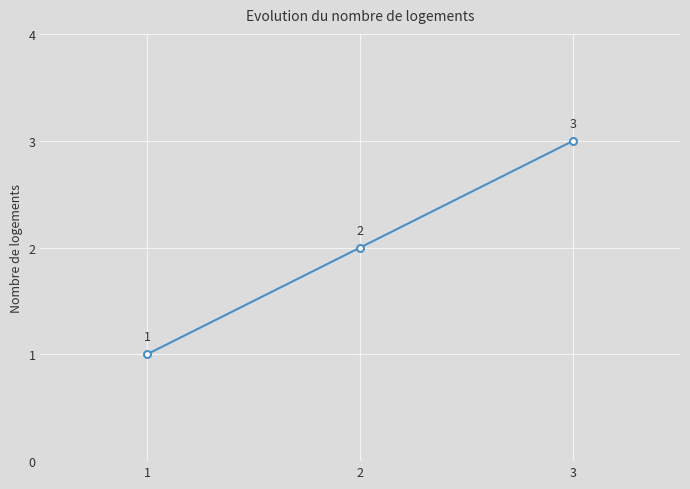

At which category does the chart reach its minimum across all series?

1